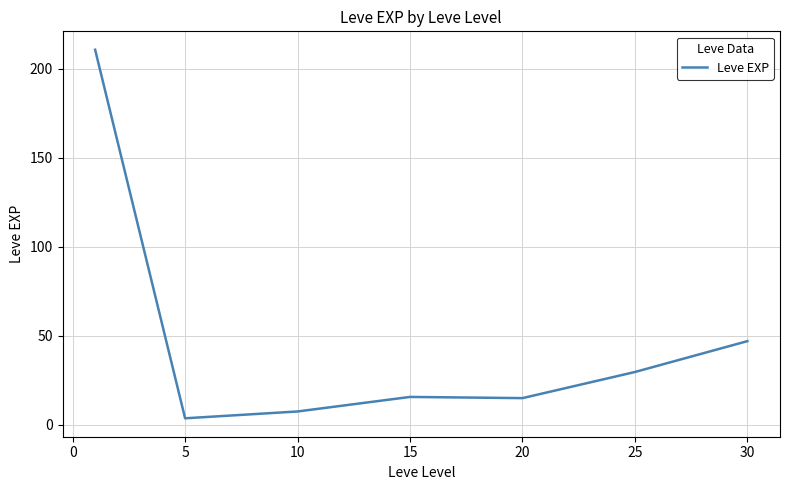

True or false: the data has more than 1 interior local peaks.

False